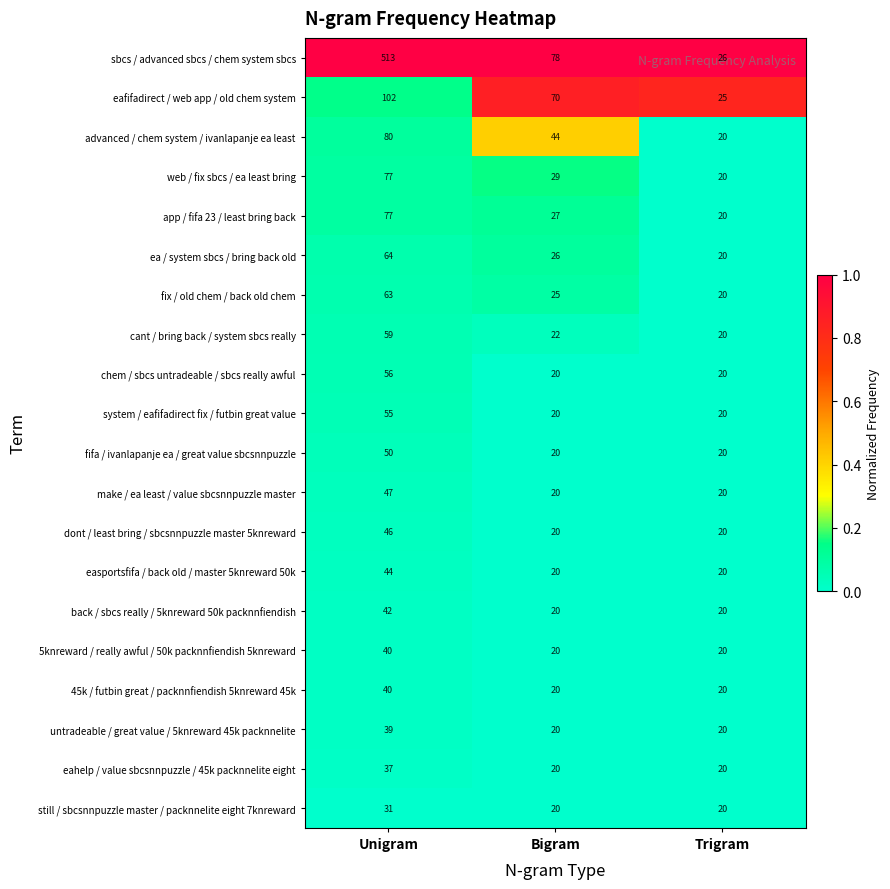

True or false: eafifadirect / web app / old chem system has a value of 113 at Bigram.

False